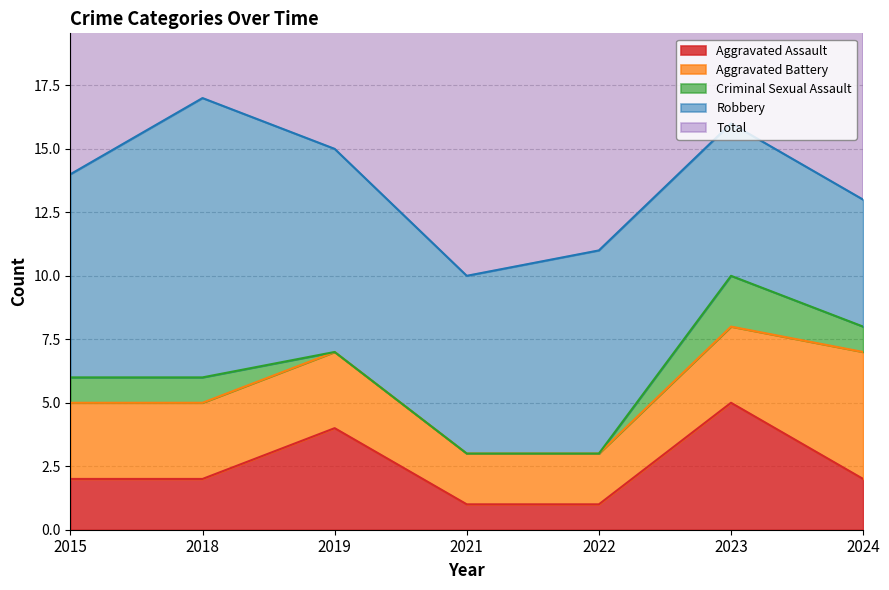

Reading left to right, what are all the values shown in this chart?

Aggravated Assault: 2	2	4	1	1	5	2
Aggravated Battery: 3	3	3	2	2	3	5
Criminal Sexual Assault: 1	1	0	0	0	2	1
Robbery: 8	11	8	7	8	6	5
Total: 14	17	15	10	11	16	13